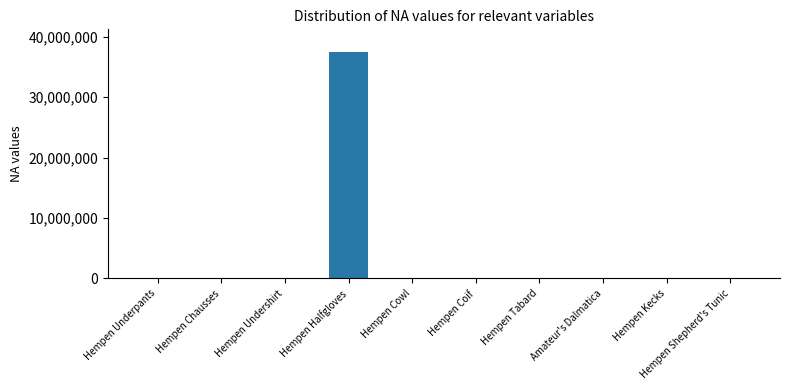

What is the approximate value at Hempen Cowl, to the nearest 50?

1000